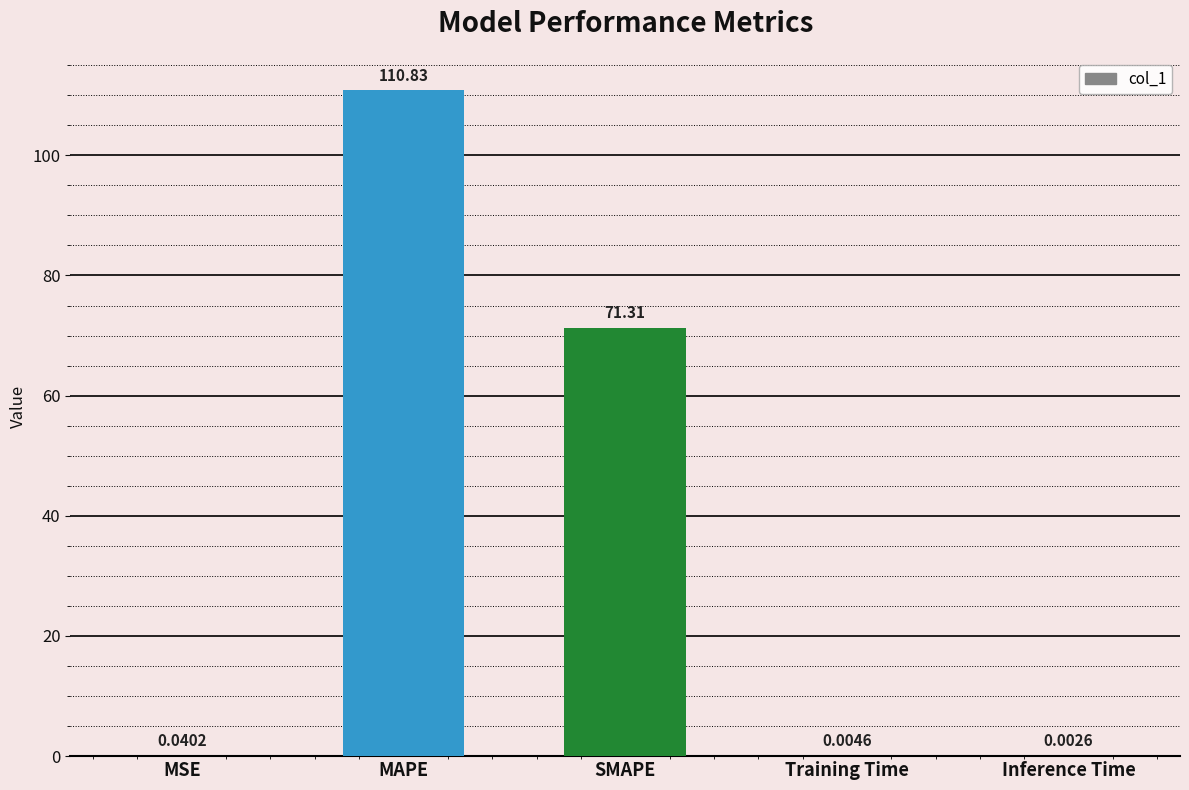

What is the sum of the values at SMAPE and MSE?

71.4